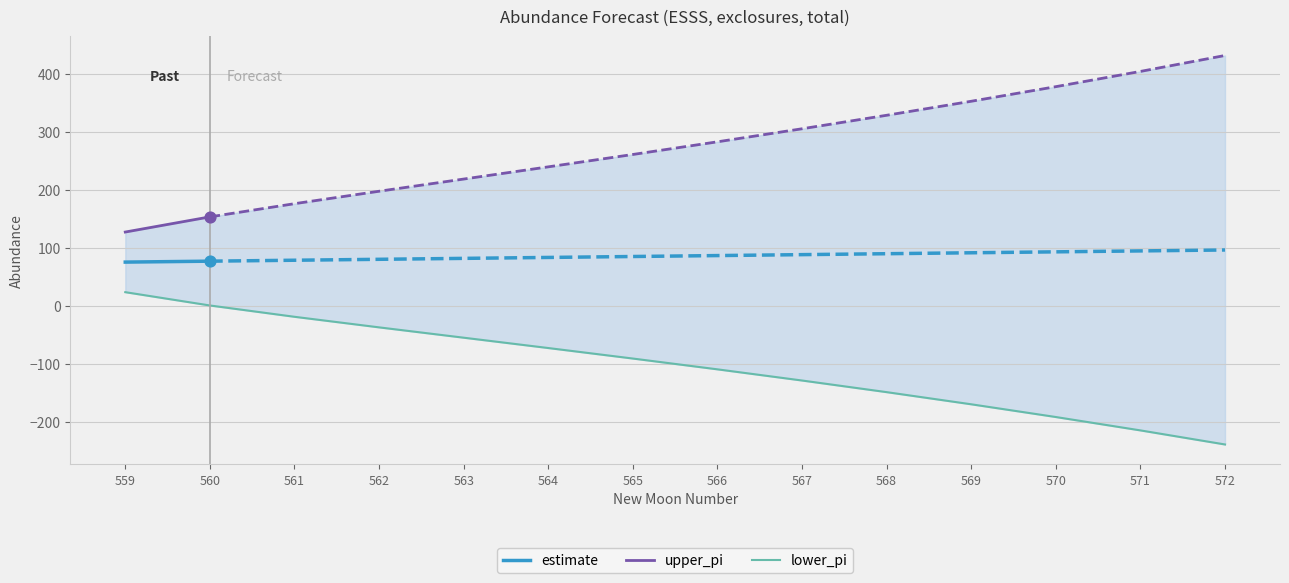

What are all the series names shown in the legend?

estimate, lower_pi, upper_pi